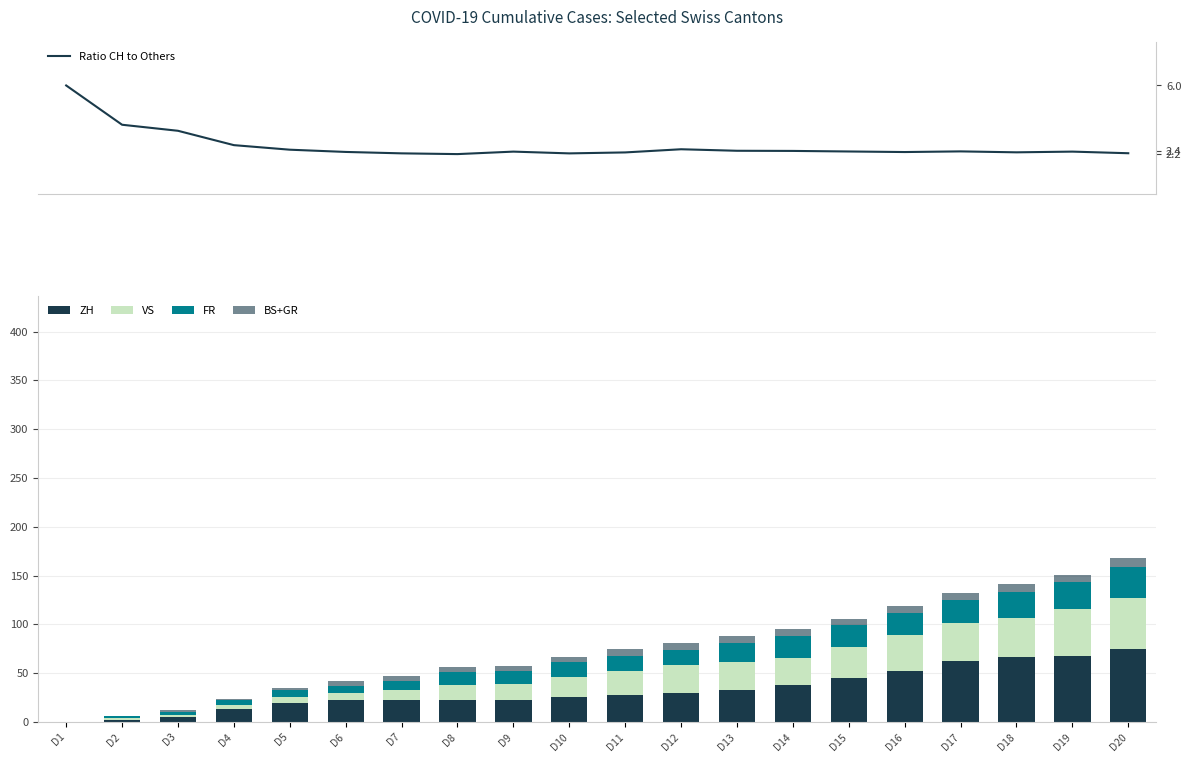

Which series changed the most between D3 and D5?

ZH